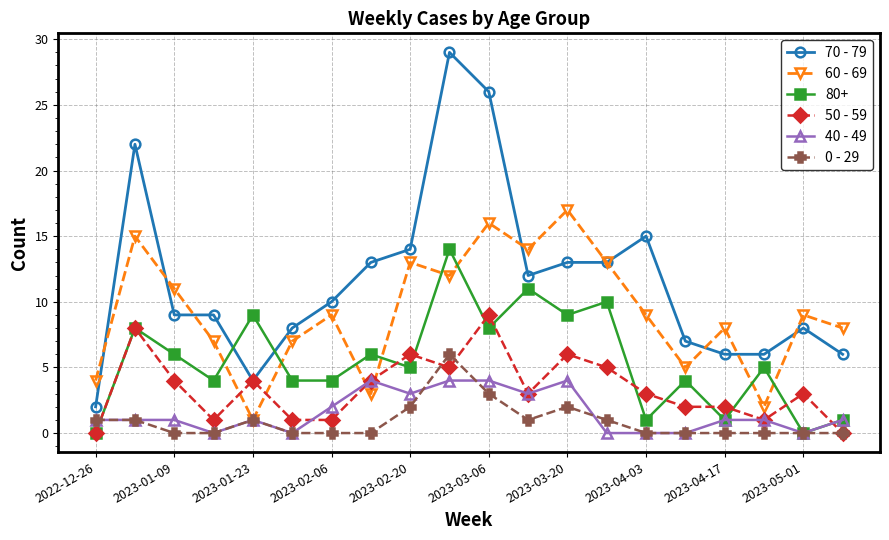

What is the value of the 60 - 69 point at the 20th from the left?

8